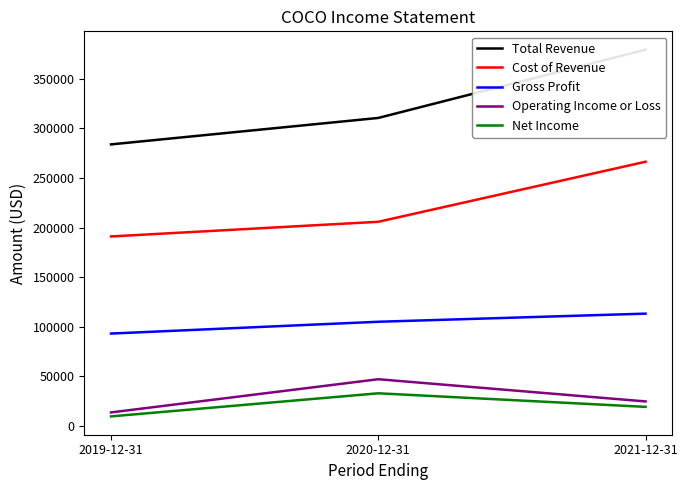

Rank the series at 2020-12-31 from lowest to highest value.

Net Income, Operating Income or Loss, Gross Profit, Cost of Revenue, Total Revenue